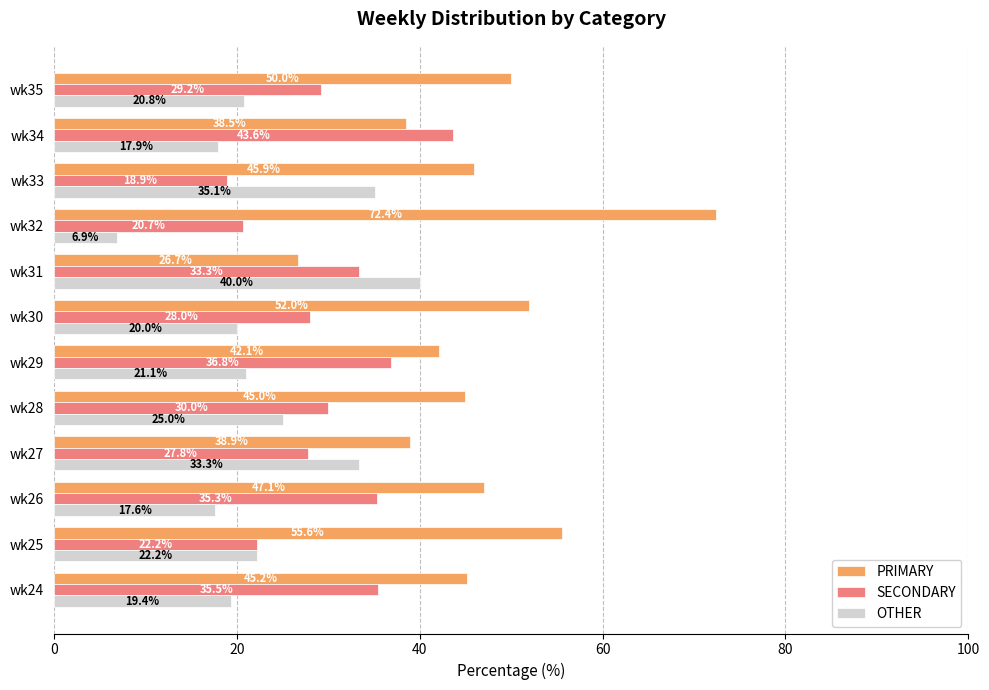

Which label corresponds to the smallest value in the chart?

wk32